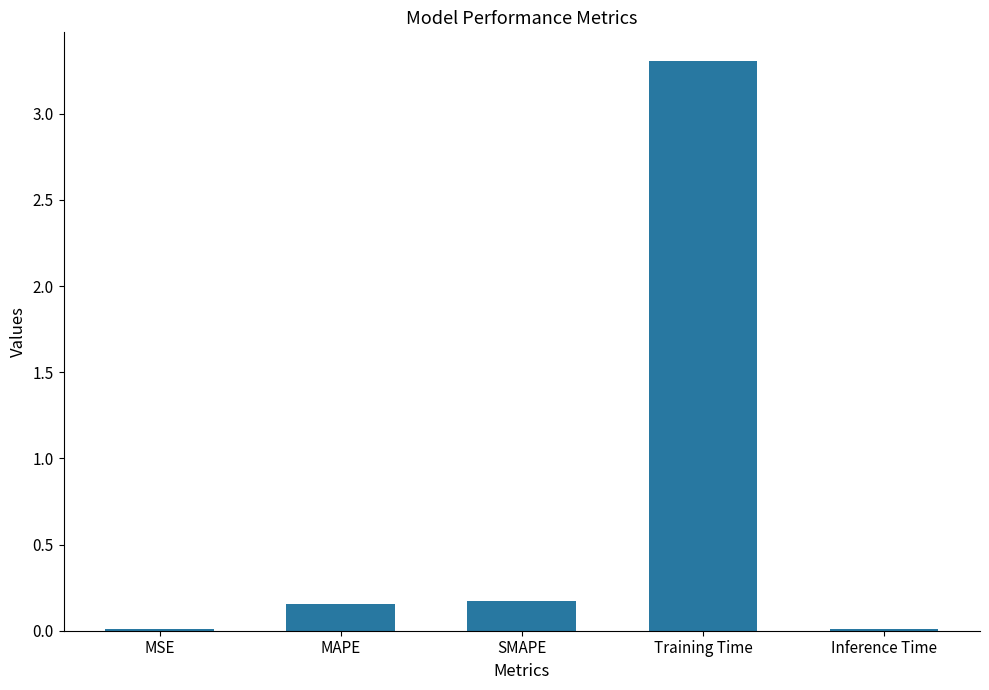

The value at SMAPE is 0.2. True or false?

True